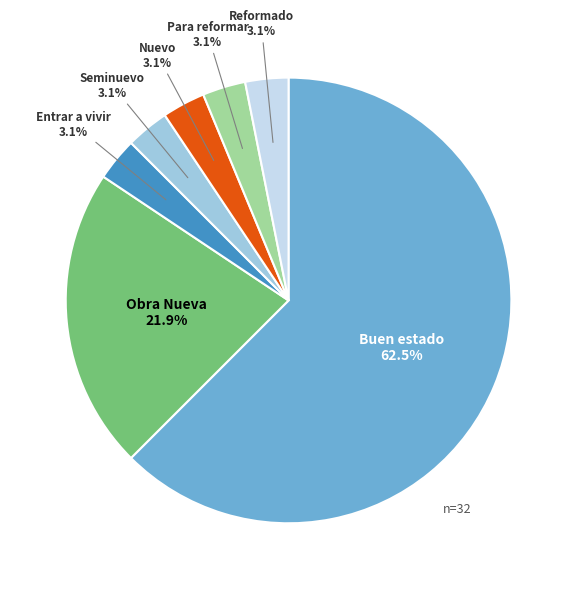

Is there a majority slice in this chart?

Yes